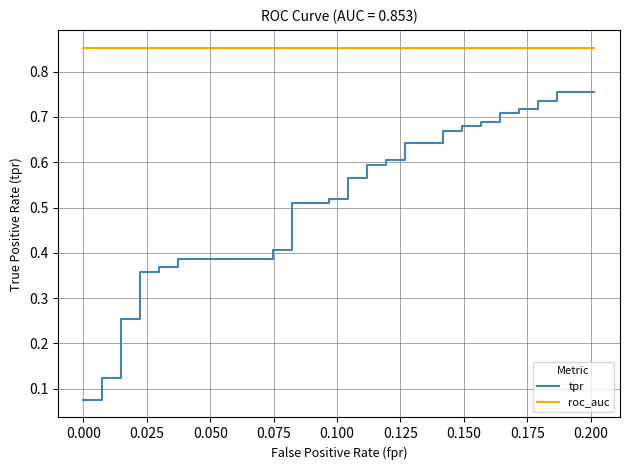

True or false: roc_auc and tpr cross at least once.

False